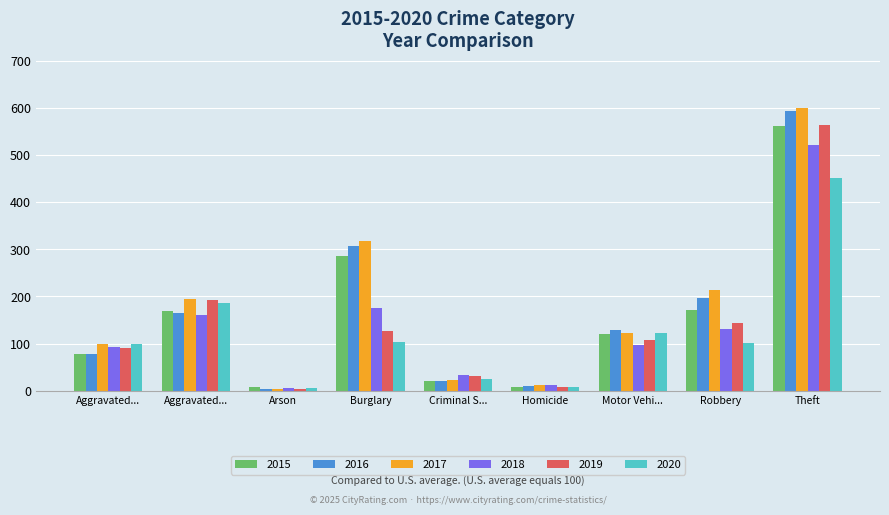

What is the smallest value displayed?

3